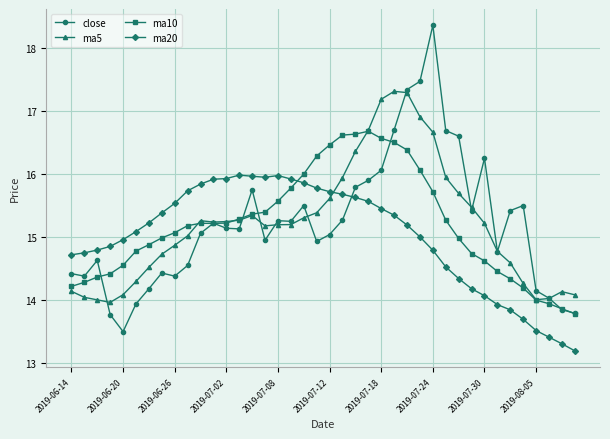

True or false: ma5 has more than 2 points higher than both neighbors.

True